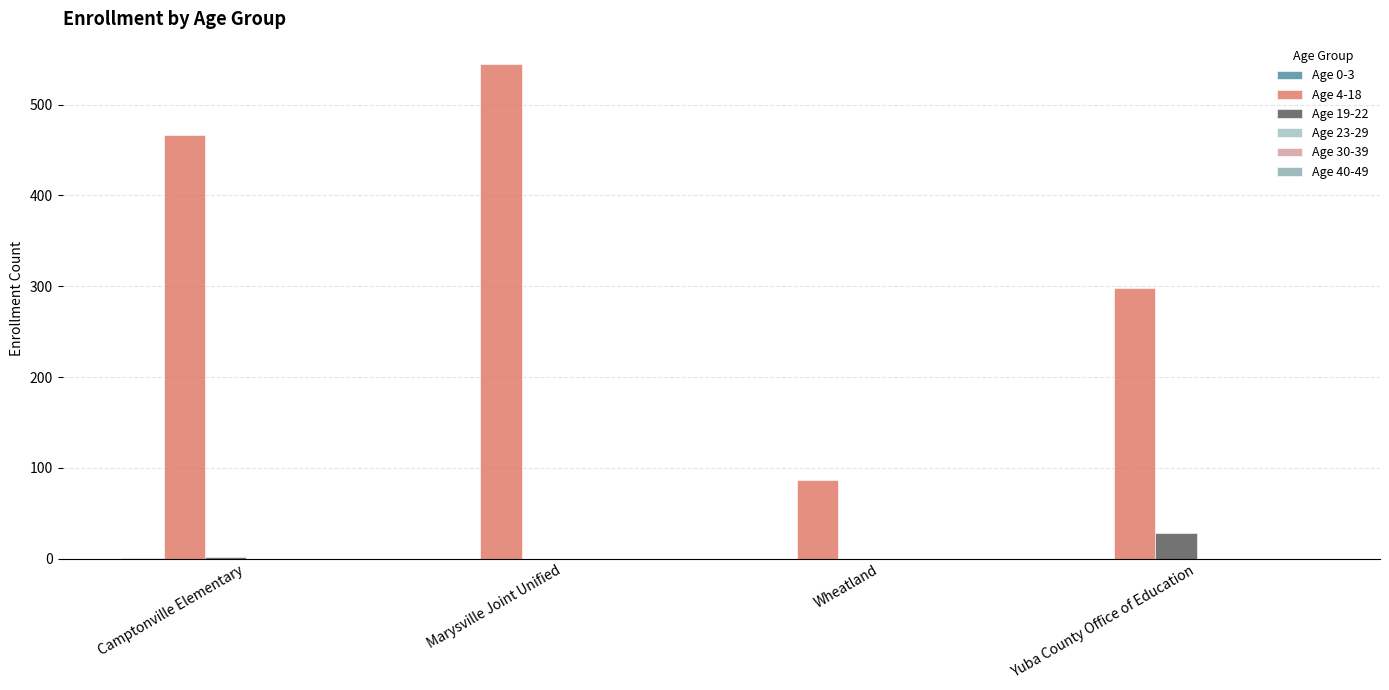

How many data points does each series have?

4